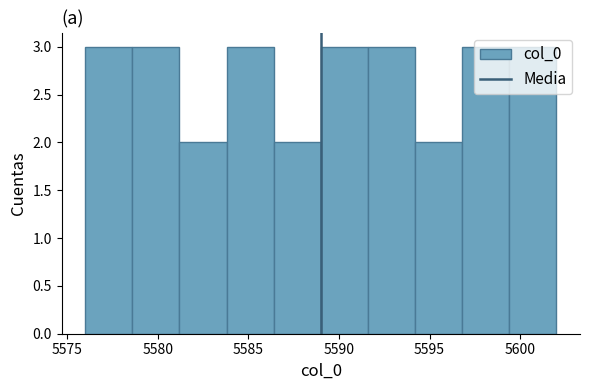

Reading left to right, transcribe this chart: for each bar, give the range it covers on the x-axis and its height. Neither the bar edges nor the heights are printed on the chart, so give them approximately, as read against the axes.

5576.0 to 5578.6: 3
5578.6 to 5581.2: 3
5581.2 to 5583.8: 2
5583.8 to 5586.4: 3
5586.4 to 5589.0: 2
5589.0 to 5591.6: 3
5591.6 to 5594.2: 3
5594.2 to 5596.8: 2
5596.8 to 5599.4: 3
5599.4 to 5602.0: 3